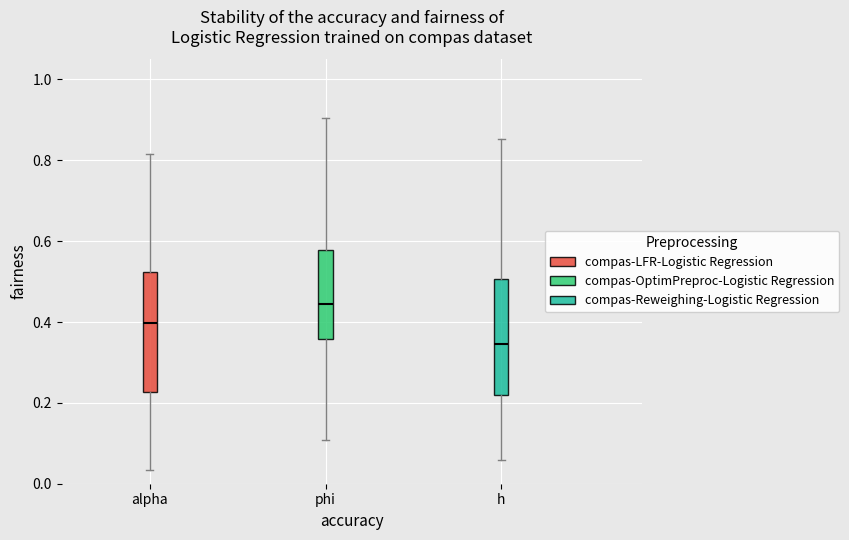

Reading left to right, transcribe this box plot: for each box, give where its median line is, the range the box spans, and where its two whiskers end, as read against the y-axis. The values are not printed on the chart, so give them approximately, as read against the axis.

alpha: median 0.40, box 0.22 to 0.52, whiskers 0.04 to 0.82
phi: median 0.44, box 0.36 to 0.58, whiskers 0.10 to 0.90
h: median 0.34, box 0.22 to 0.50, whiskers 0.06 to 0.86